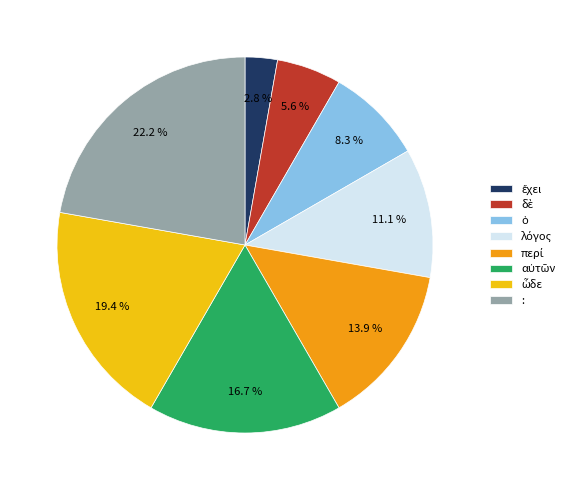

Which slice is the largest?

: